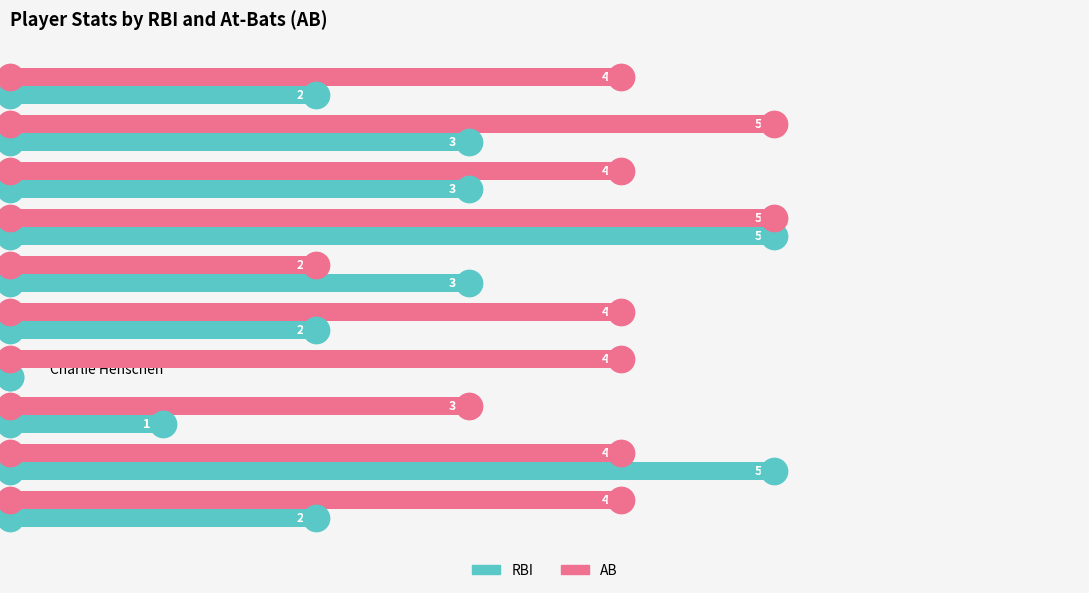

At how many categories does at least one series exceed 2?

10